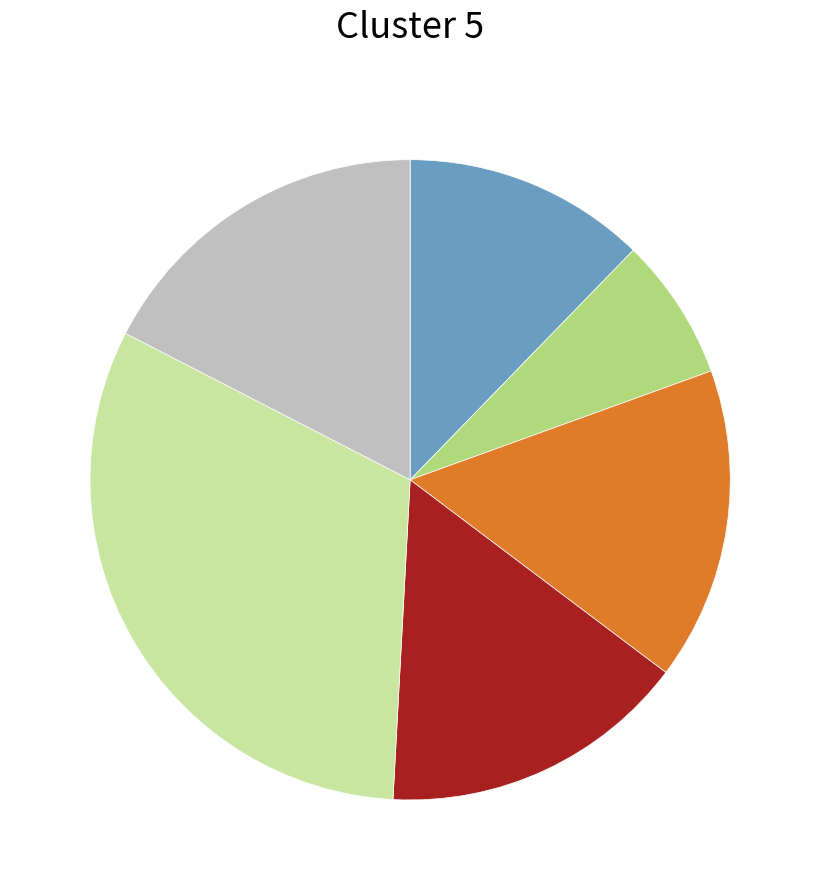

Does any single category account for the majority?

No